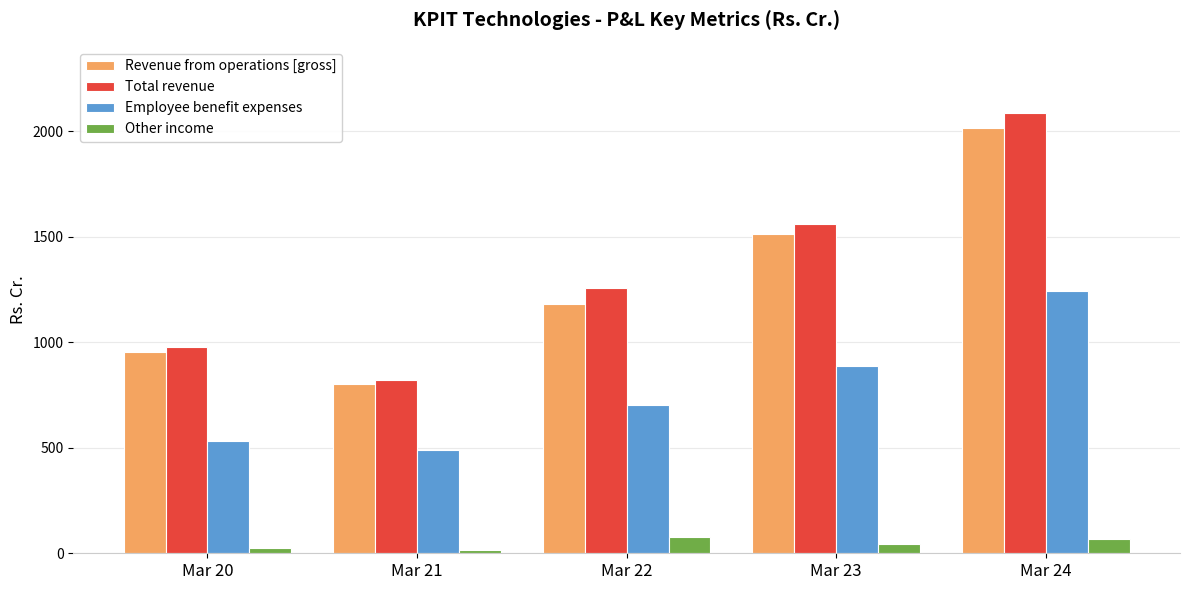

How many data points in Revenue from operations [gross] are above 1180?

3